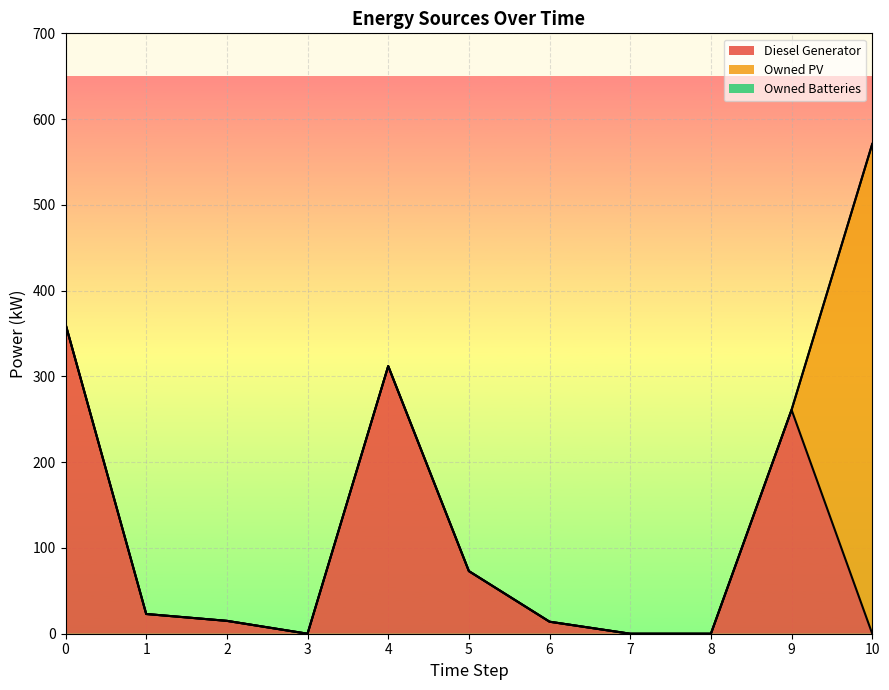

Which series has the largest total across all categories?

Diesel Generator